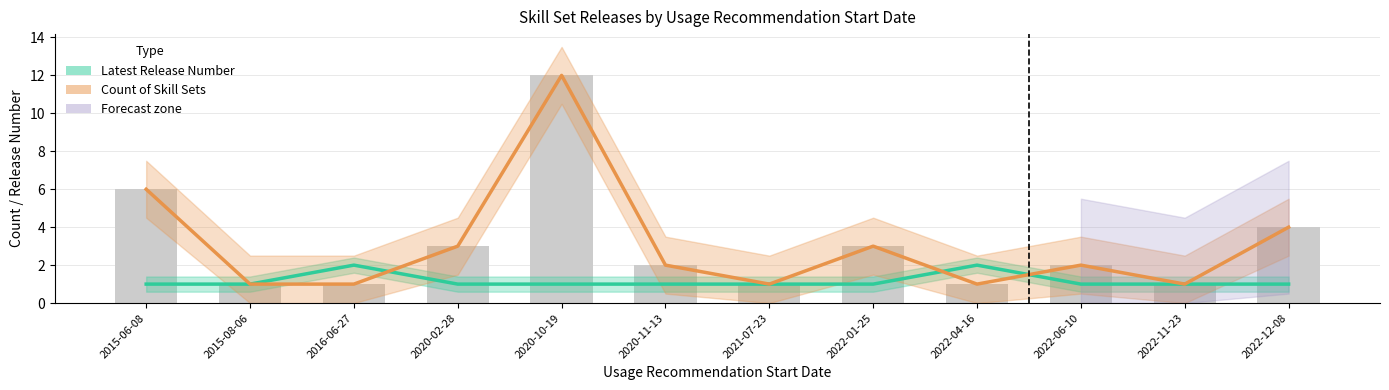

Rank the series by their average value, from lowest to highest.

Latest Release Number, Count of Skill Sets